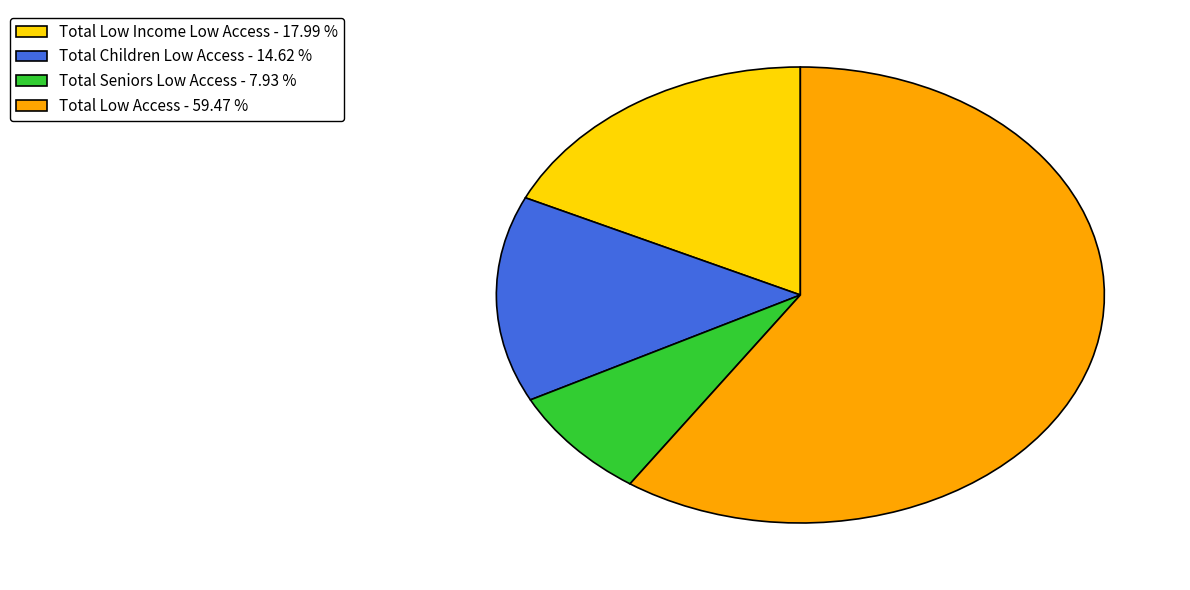

Combined, do Total Seniors Low Access - 7.93 % and Total Low Income Low Access - 17.99 % account for over 50%?

No